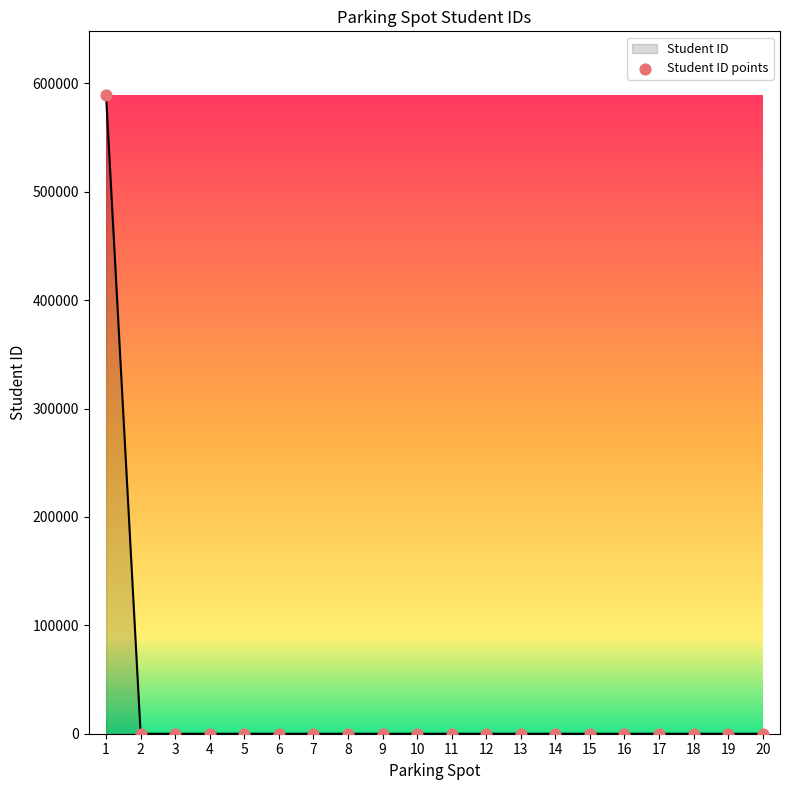

The value at 2 is 0. True or false?

True